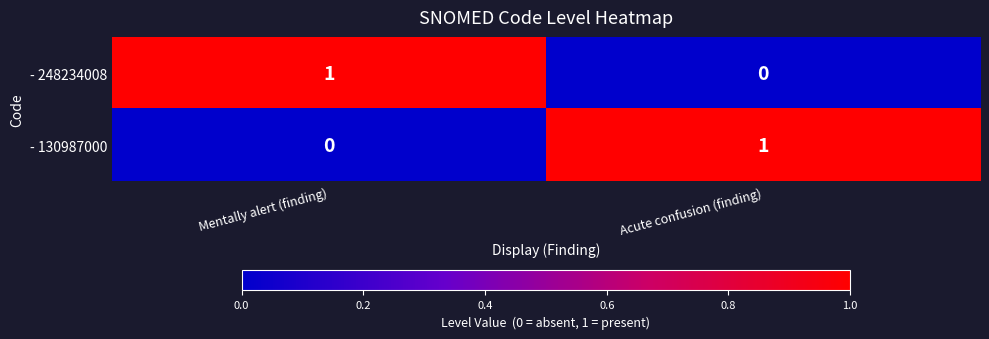

Which category has the highest value in the - 130987000 series?

Acute confusion (finding)